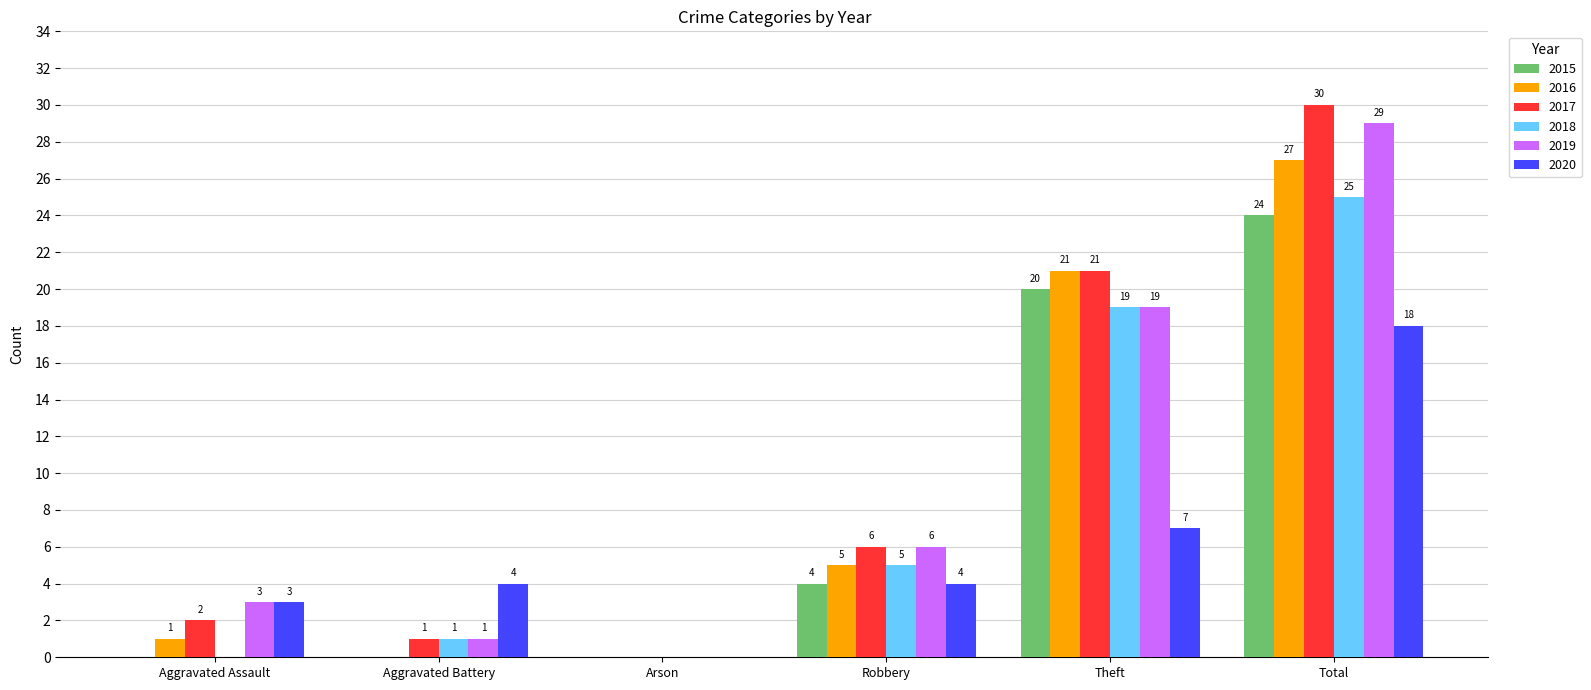

True or false: 2020 has a value of 6 at Robbery.

False